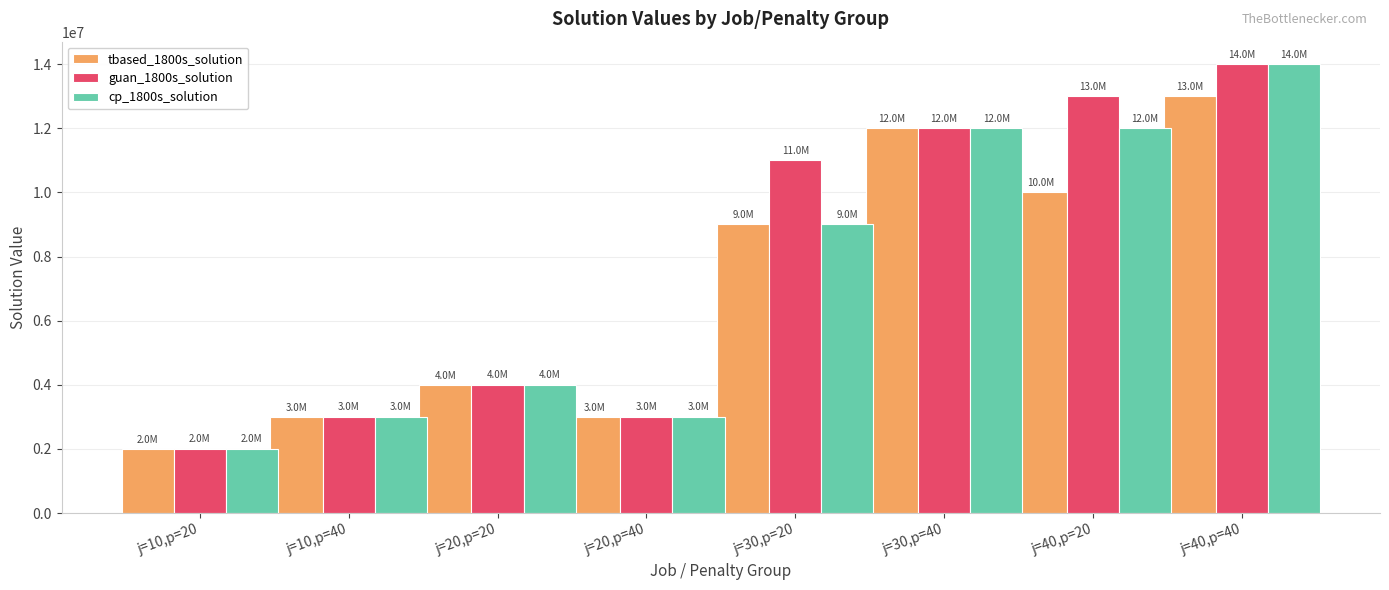

Are the bars horizontal?

No